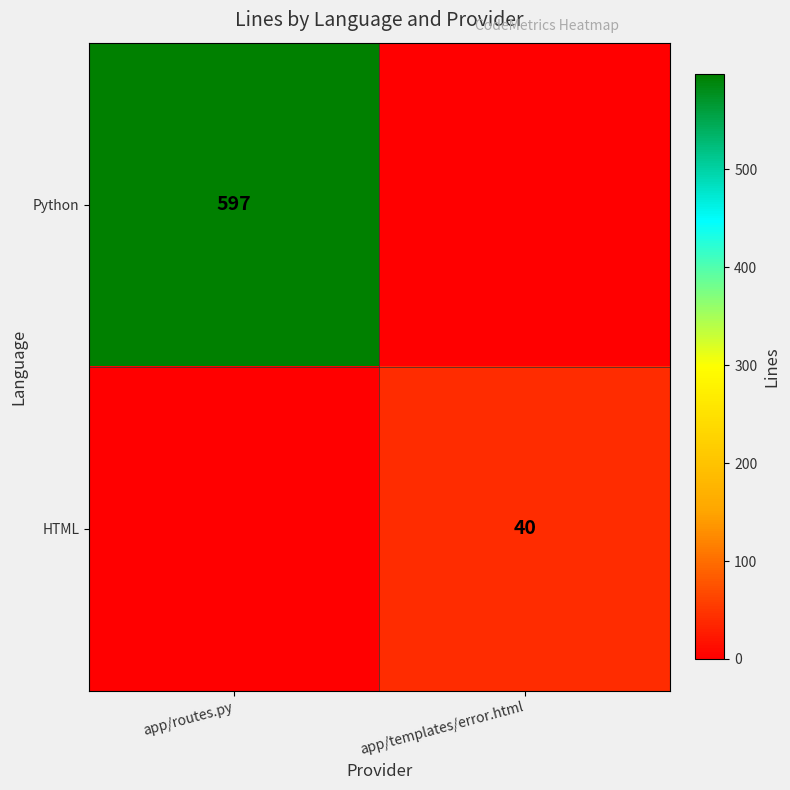

The Python series shows 994 at app/routes.py. True or false?

False